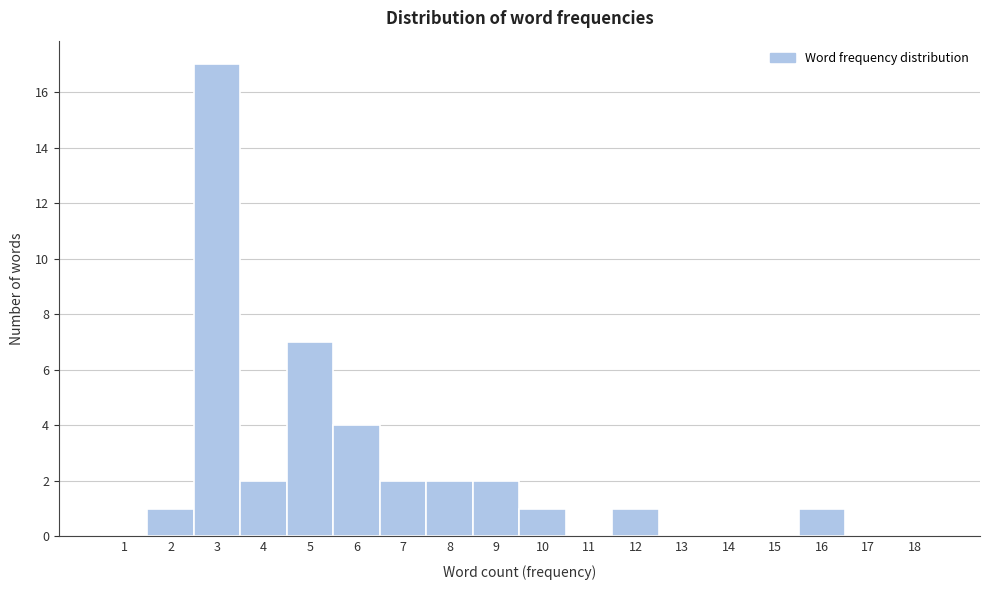

Reading left to right, what are all the values shown in this chart?

1=0	2=1	3=17	4=2	5=7	6=4	7=2	8=2	9=2	10=1	11=0	12=1	13=0	14=0	15=0	16=1	17=0	18=0